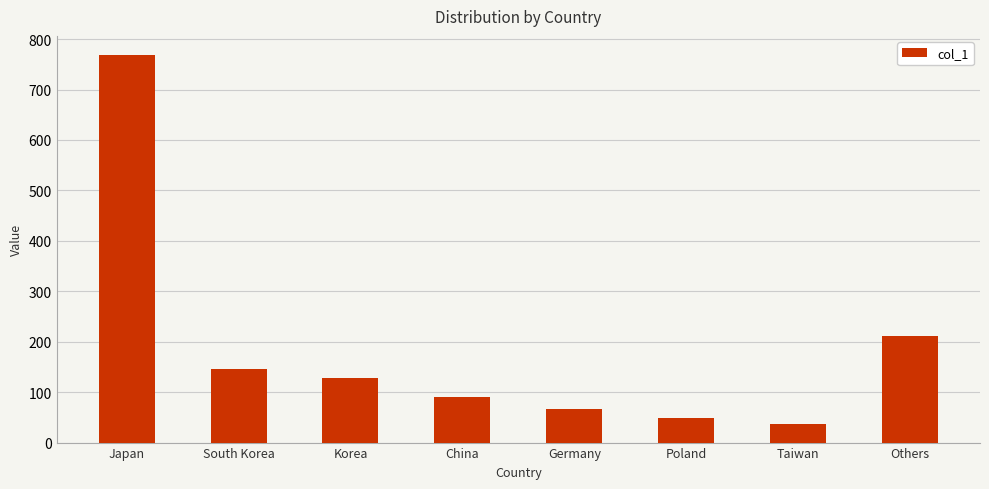

Is it true that the value at Japan is 1197?

False